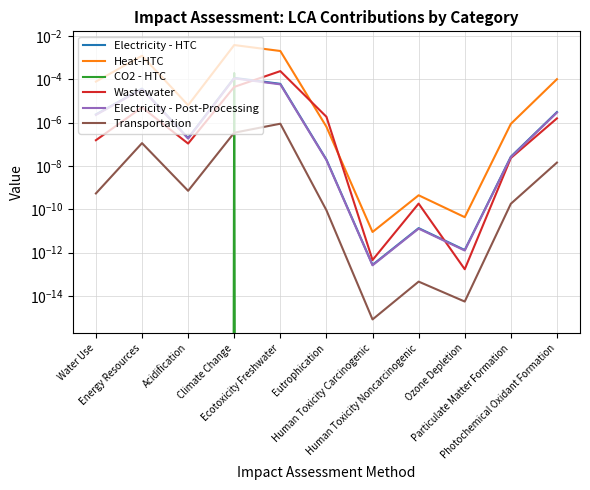

Where is the first local minimum for Wastewater?

Acidification